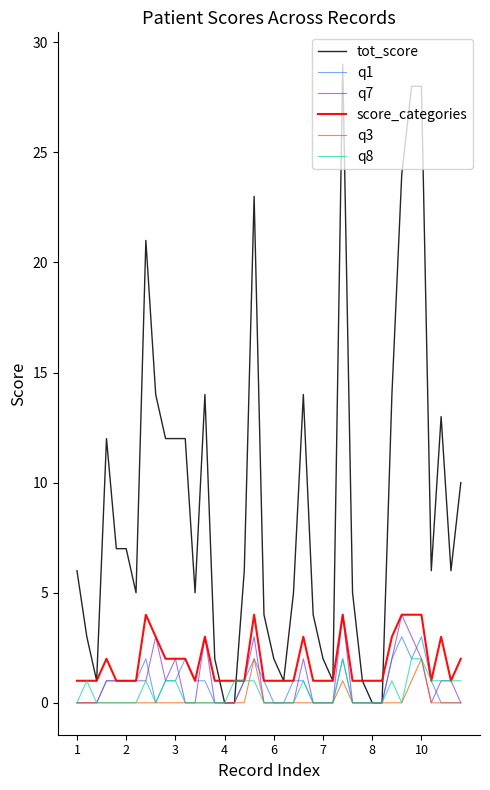

Which series has the largest total across all categories?

tot_score